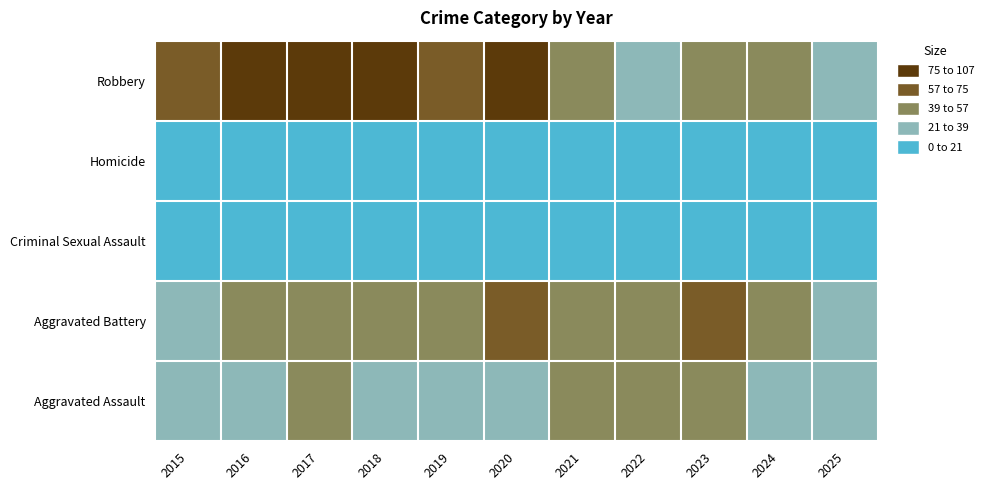

Reading left to right, what are all the values shown in this chart?

Aggravated Assault: 2015=30	2016=32	2017=39	2018=32	2019=32	2020=35	2021=43	2022=40	2023=54	2024=38	2025=29
Aggravated Battery: 2015=29	2016=49	2017=48	2018=42	2019=52	2020=64	2021=45	2022=41	2023=57	2024=45	2025=31
Criminal Sexual Assault: 2015=12	2016=11	2017=13	2018=10	2019=9	2020=15	2021=5	2022=8	2023=9	2024=13	2025=8
Homicide: 2015=1	2016=10	2017=9	2018=9	2019=1	2020=2	2021=6	2022=5	2023=4	2024=4	2025=3
Robbery: 2015=64	2016=95	2017=106	2018=82	2019=58	2020=88	2021=54	2022=35	2023=50	2024=53	2025=36